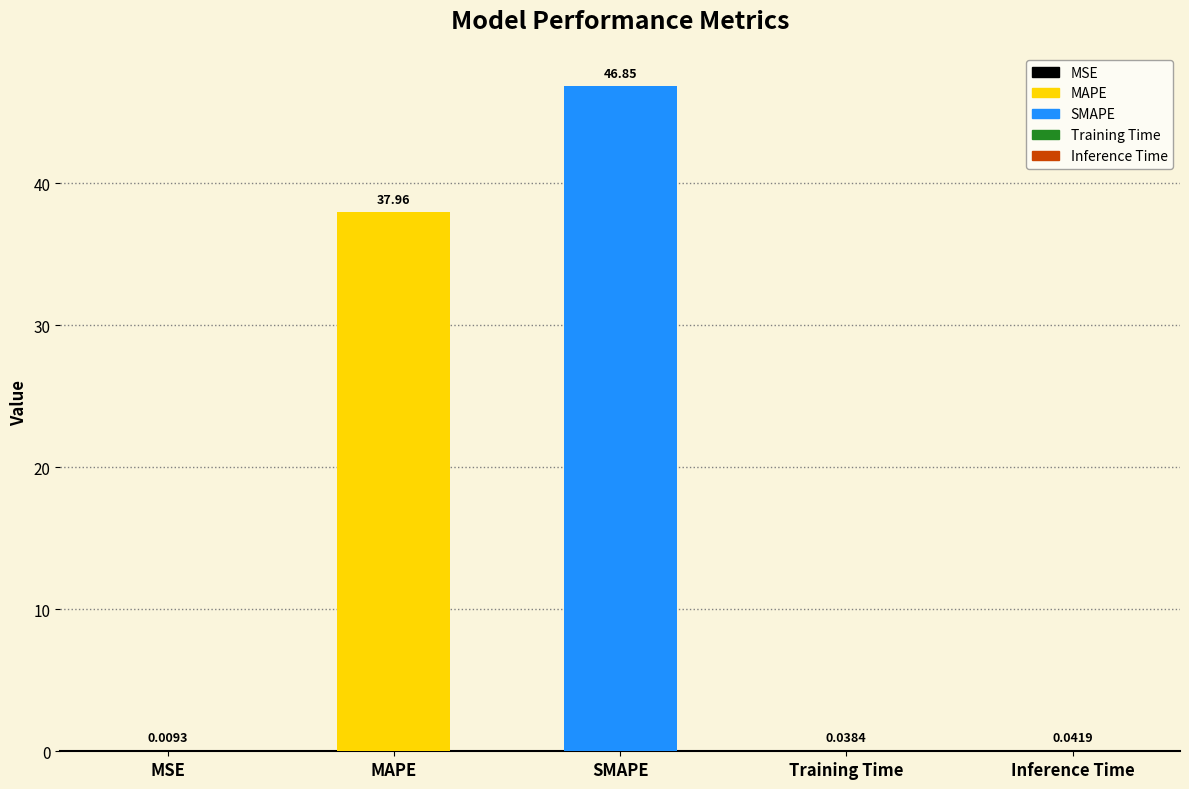

Which label corresponds to the largest value in the chart?

SMAPE